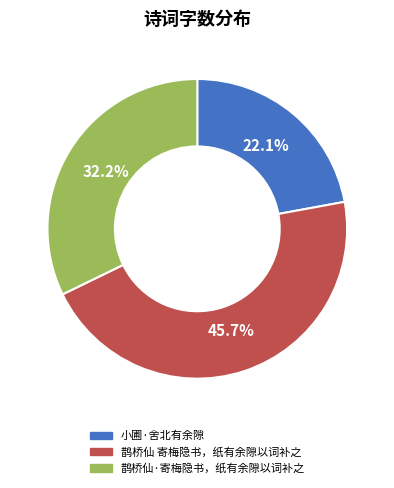

Between 鹊桥仙 寄梅隐书，纸有余隙以词补之 and 小圃·舍北有余隙, which is larger?

鹊桥仙 寄梅隐书，纸有余隙以词补之